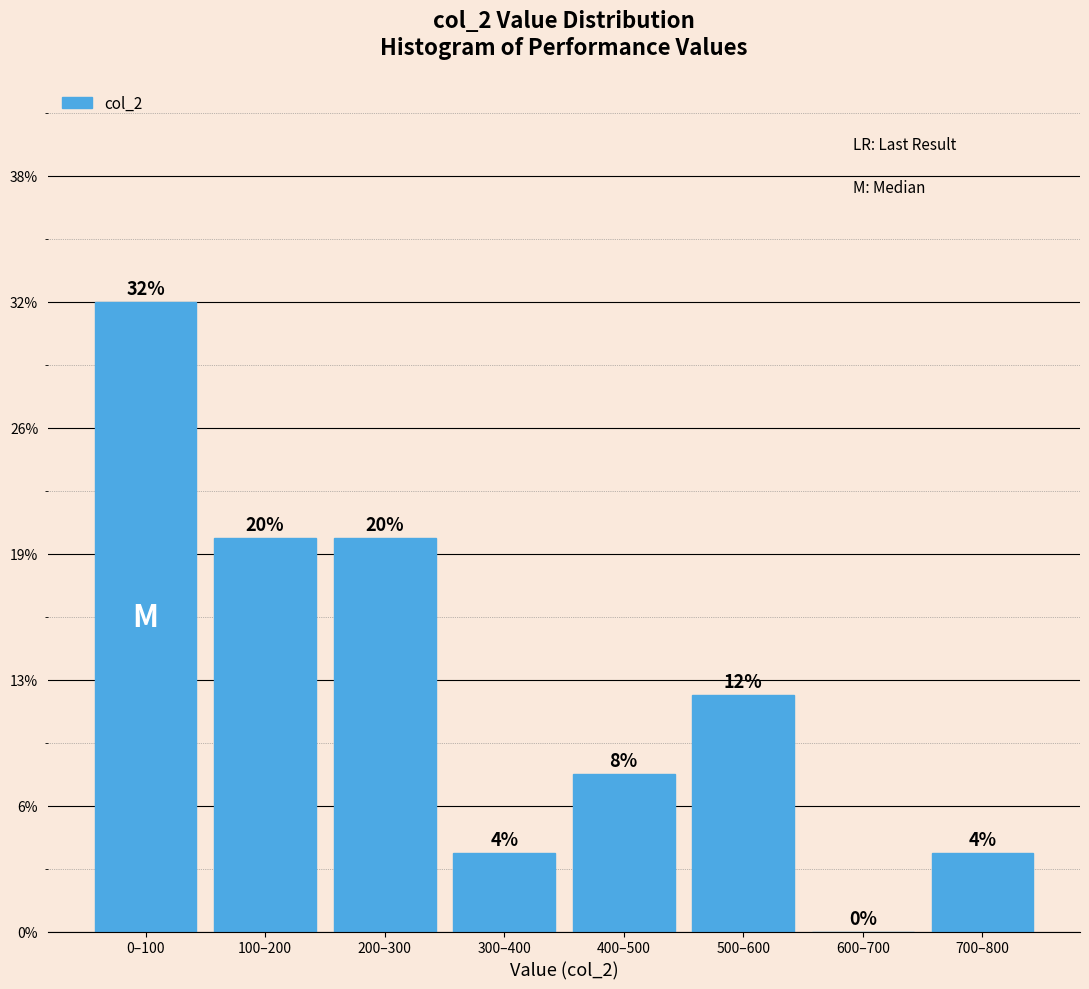

Are the bars horizontal?

No